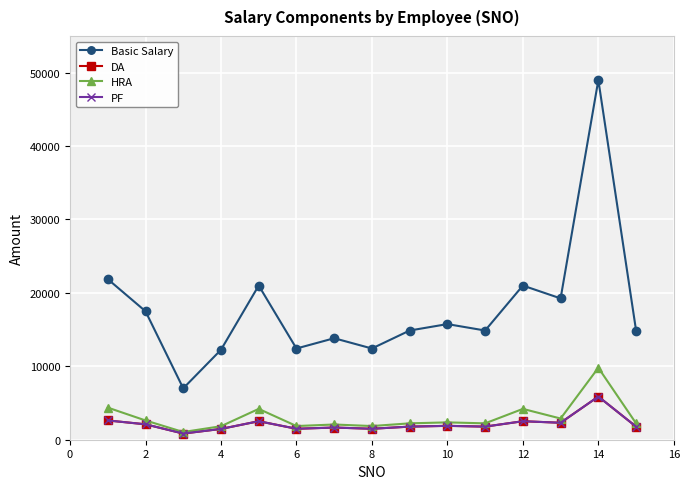

Does the chart have visible grid lines?

Yes